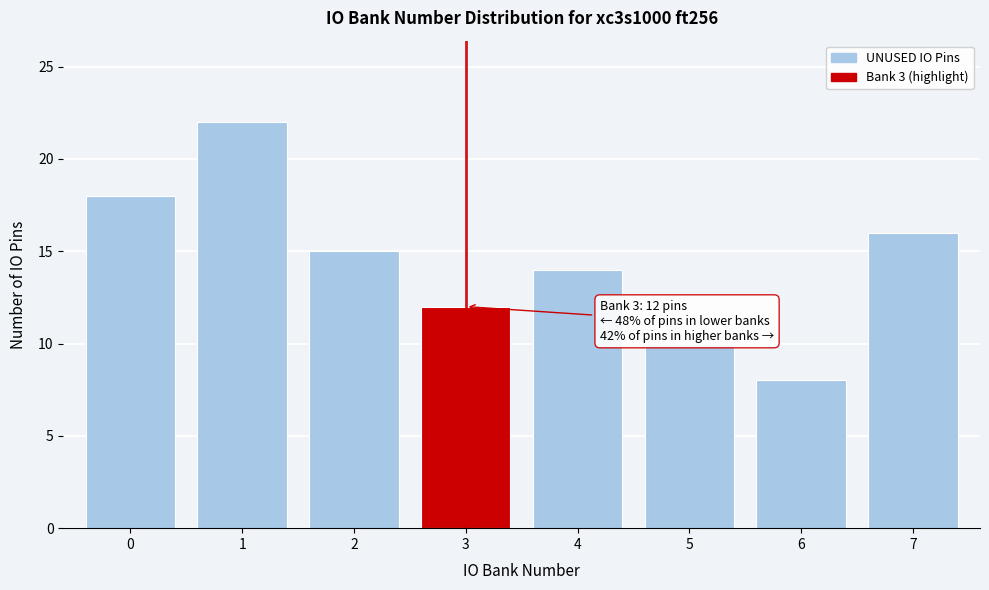

Over which range of the x-axis is the bar tallest?

0.5 to 1.5